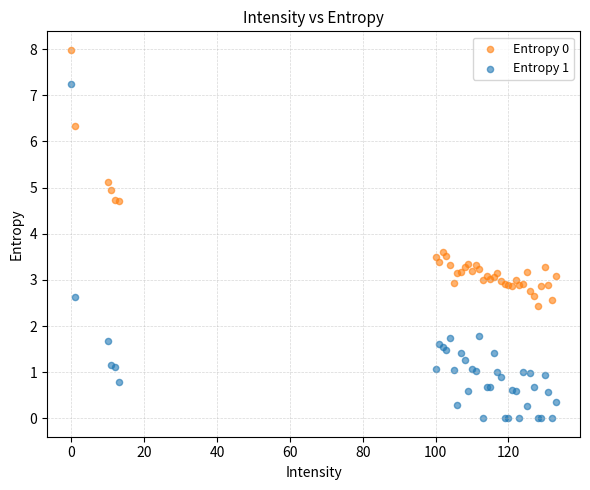

Which series has the widest spread of Y values?

Entropy 1